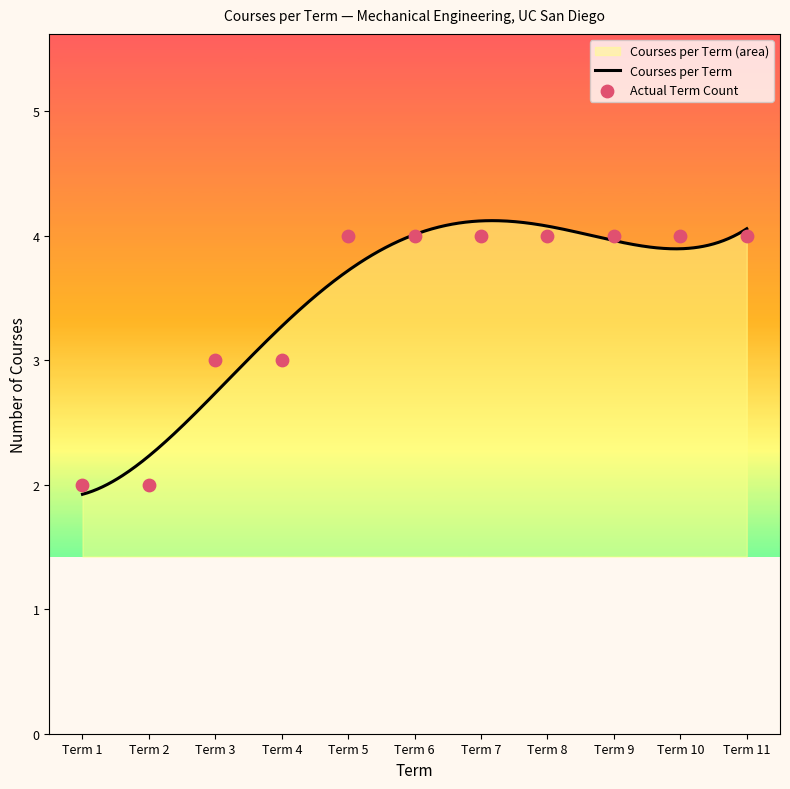

Approximately how many times larger is the value at Term 1 compared to Term 4?

0.7